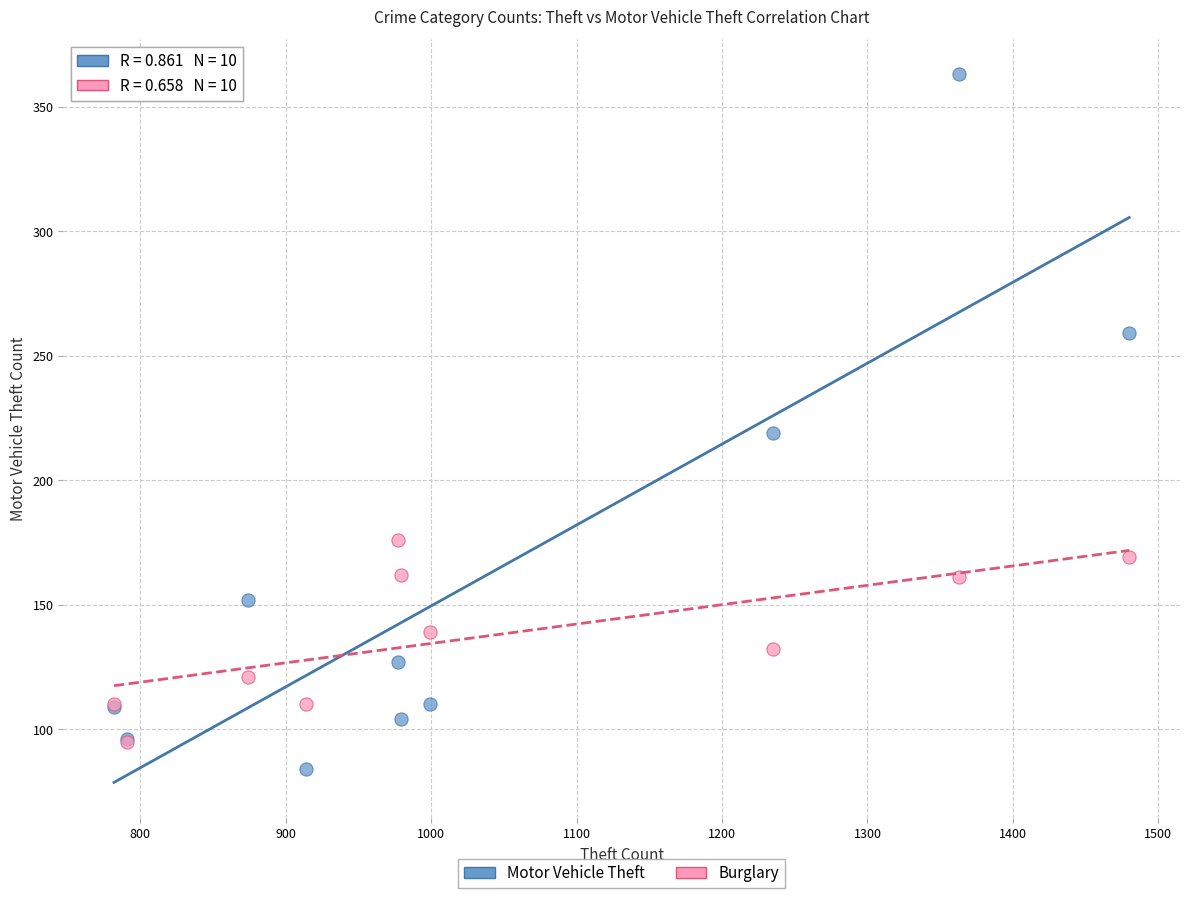

Across all series, what Y value is closest to 223?

219